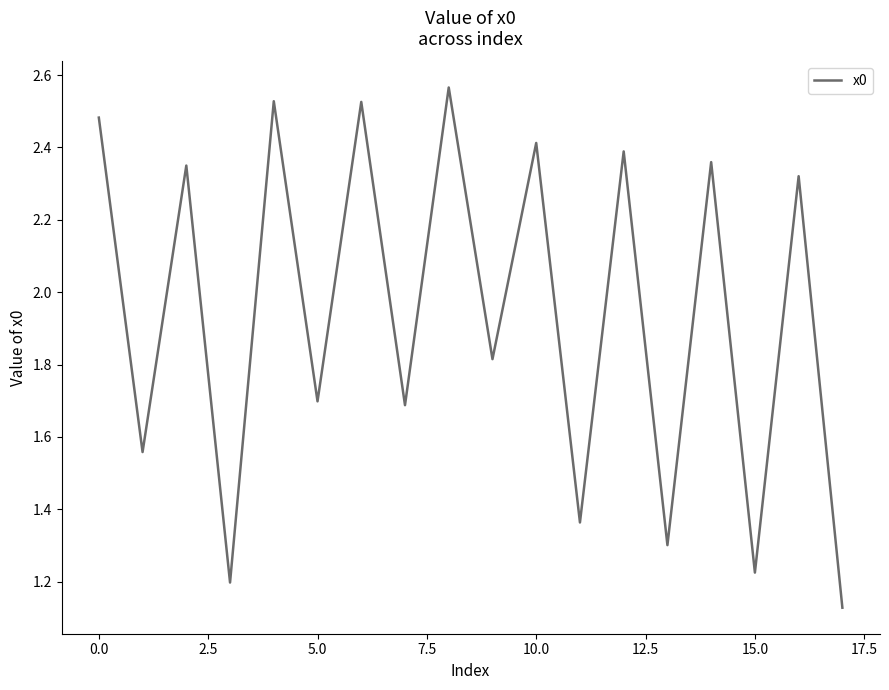

How many lines are shown in the chart?

1